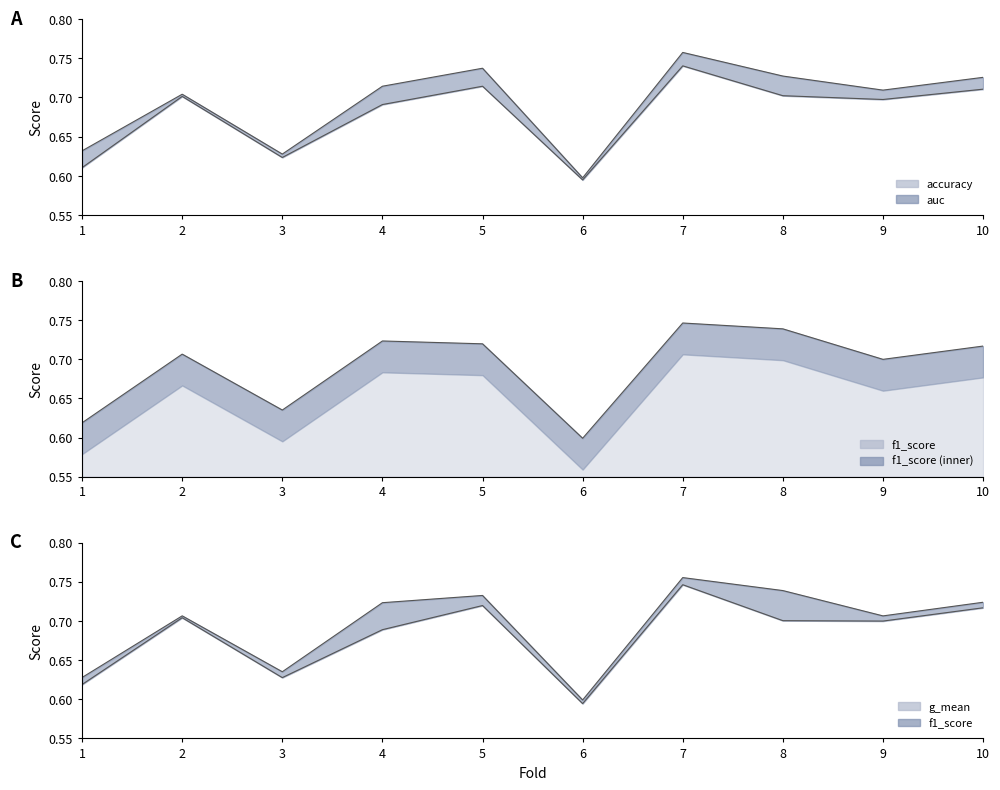

What is the approximate value of auc at 7?

0.7